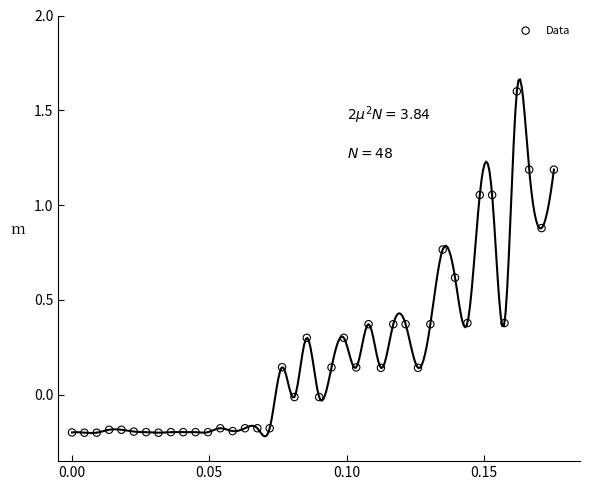

What is the range of Y values (max minus min)?

1.8